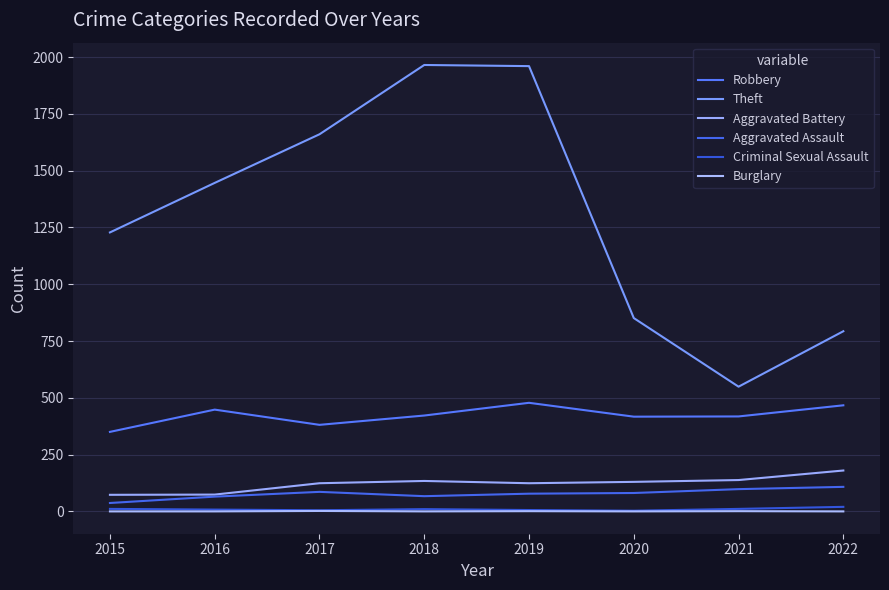

List the labels in order of Robbery value, largest first.

2019, 2022, 2016, 2018, 2021, 2020, 2017, 2015